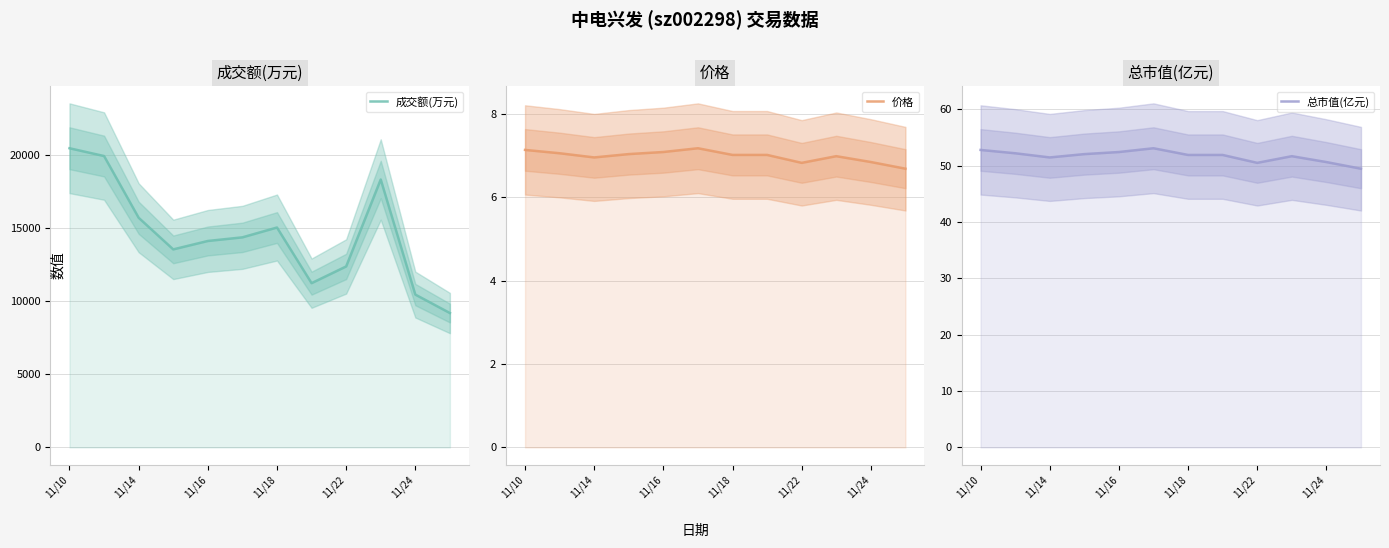

Which has a higher value, 11/24 or 11/14?

11/14